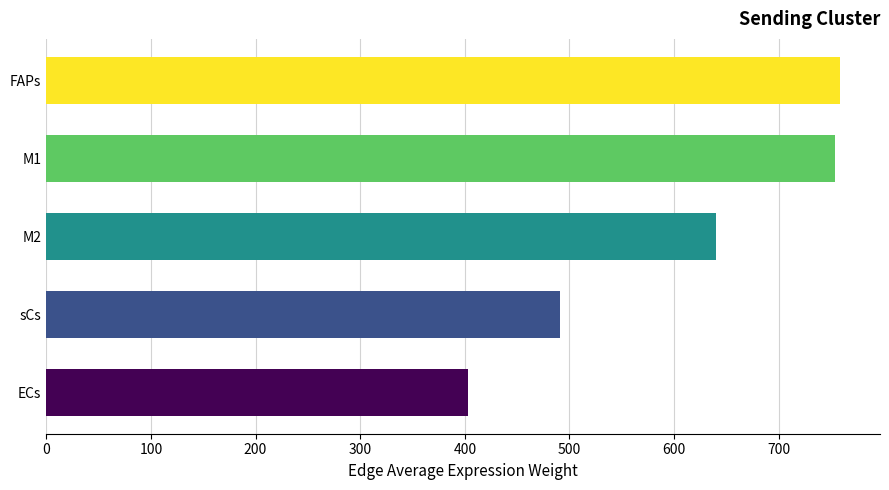

Reading bottom to top, extract all data points from this chart.

ECs=403.4	sCs=491.0	M2=639.9	M1=753.5	FAPs=758.8